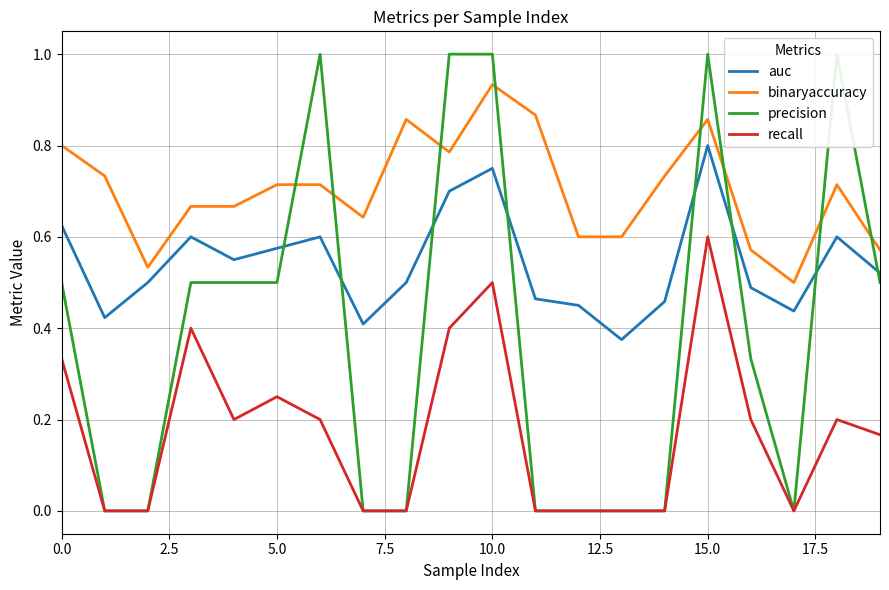

How many series are shown in this chart?

4